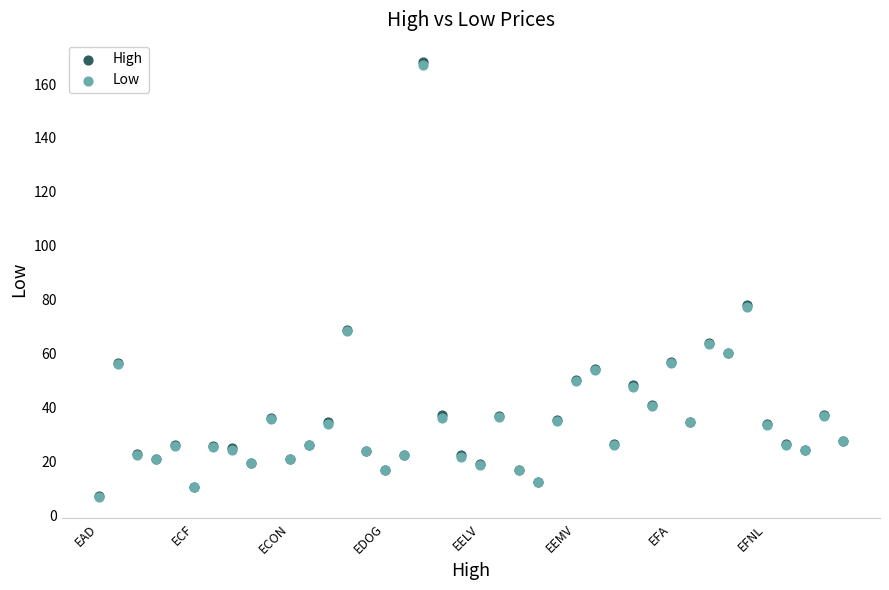

What are all the series names shown in the legend?

High, Low